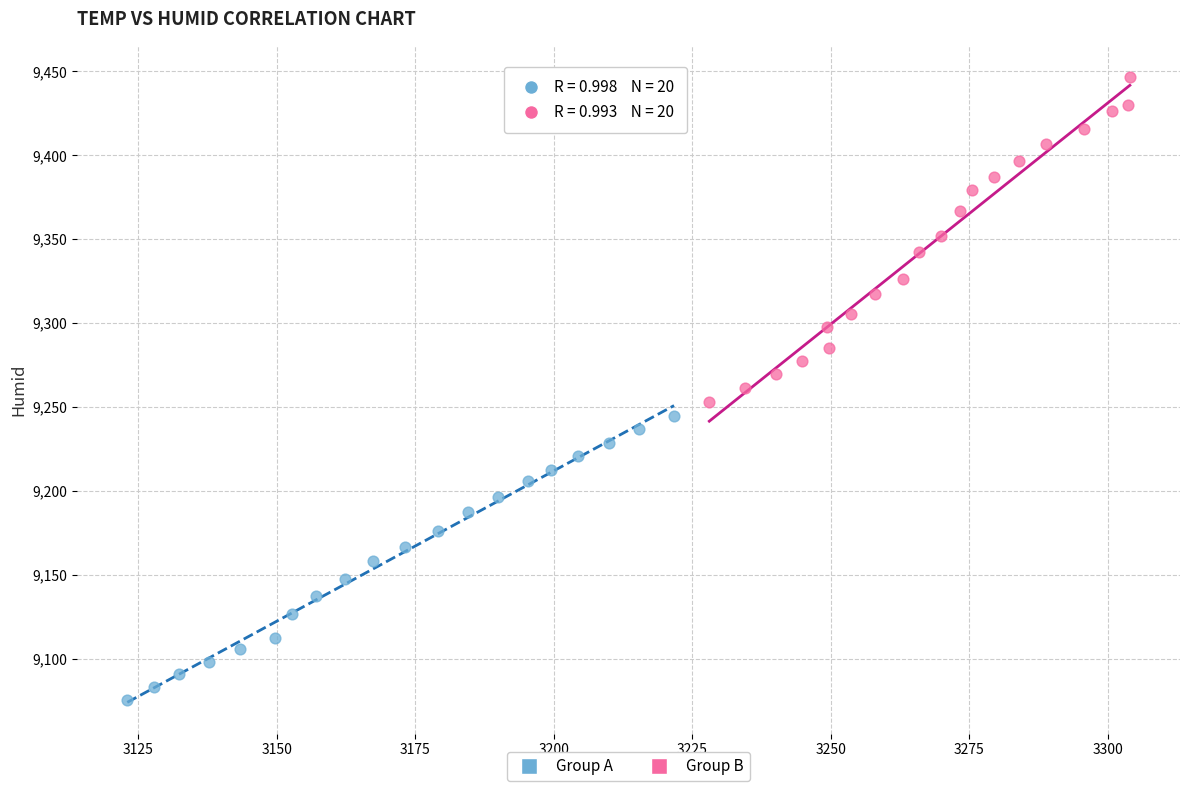

What are all the series names shown in the legend?

Group A, Group B